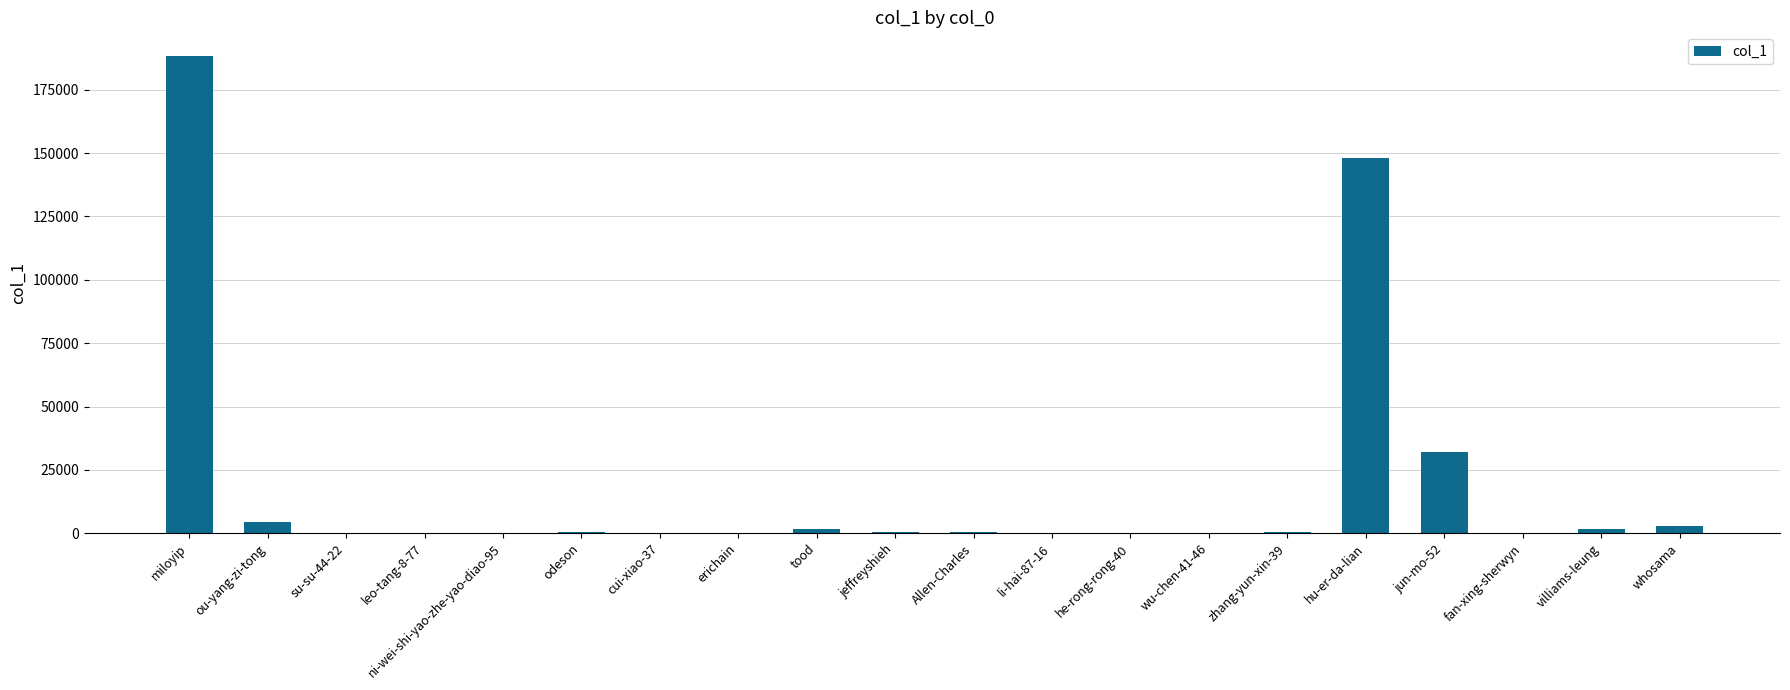

True or false: the data shows 248 at he-rong-rong-40.

True